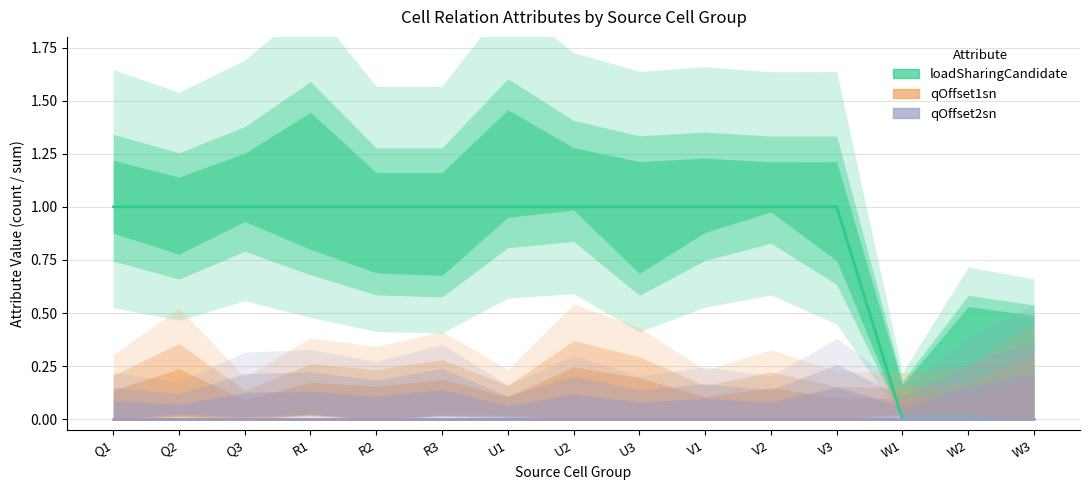

Reading left to right, list all the values displayed in this chart.

loadSharingCandidate: Q1=1	Q2=1	Q3=1	R1=1	R2=1	R3=1	U1=1	U2=1	U3=1	V1=1	V2=1	V3=1	W1=0	W2=0	W3=0
qOffset1sn: Q1=0	Q2=0	Q3=0	R1=0	R2=0	R3=0	U1=0	U2=0	U3=0	V1=0	V2=0	V3=0	W1=0	W2=0	W3=0
qOffset2sn: Q1=0	Q2=0	Q3=0	R1=0	R2=0	R3=0	U1=0	U2=0	U3=0	V1=0	V2=0	V3=0	W1=0	W2=0	W3=0